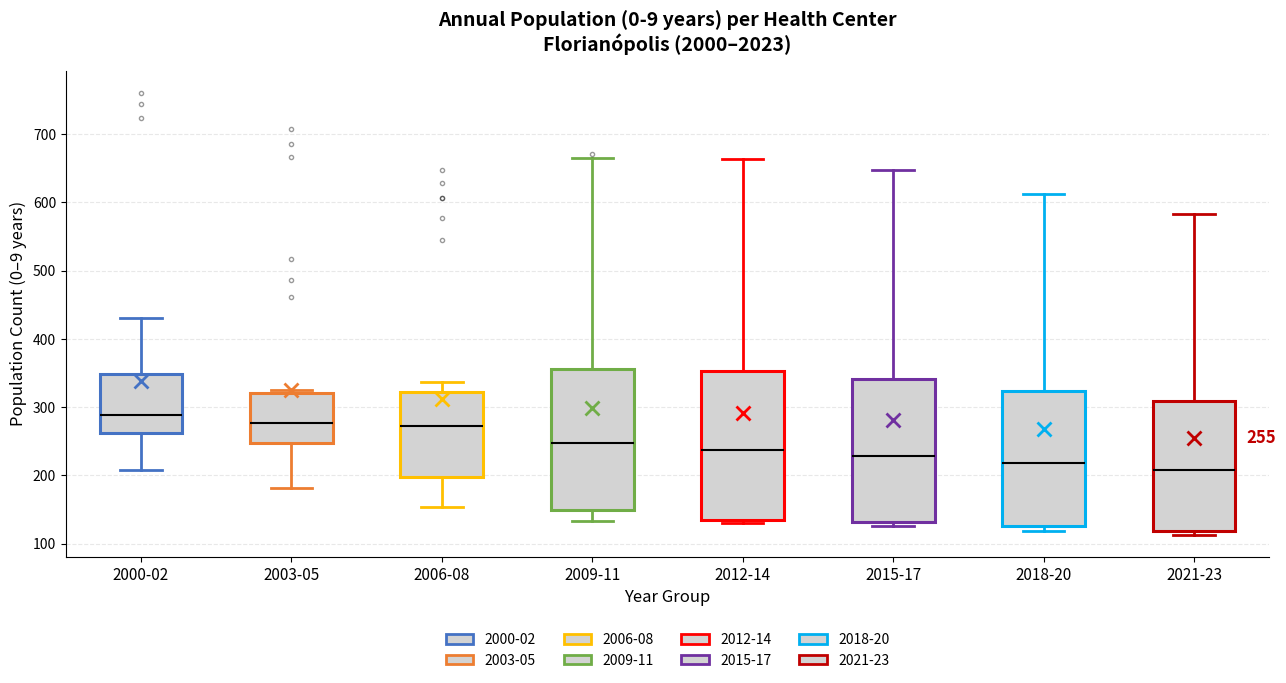

Which box's median line is the highest?

2000-02